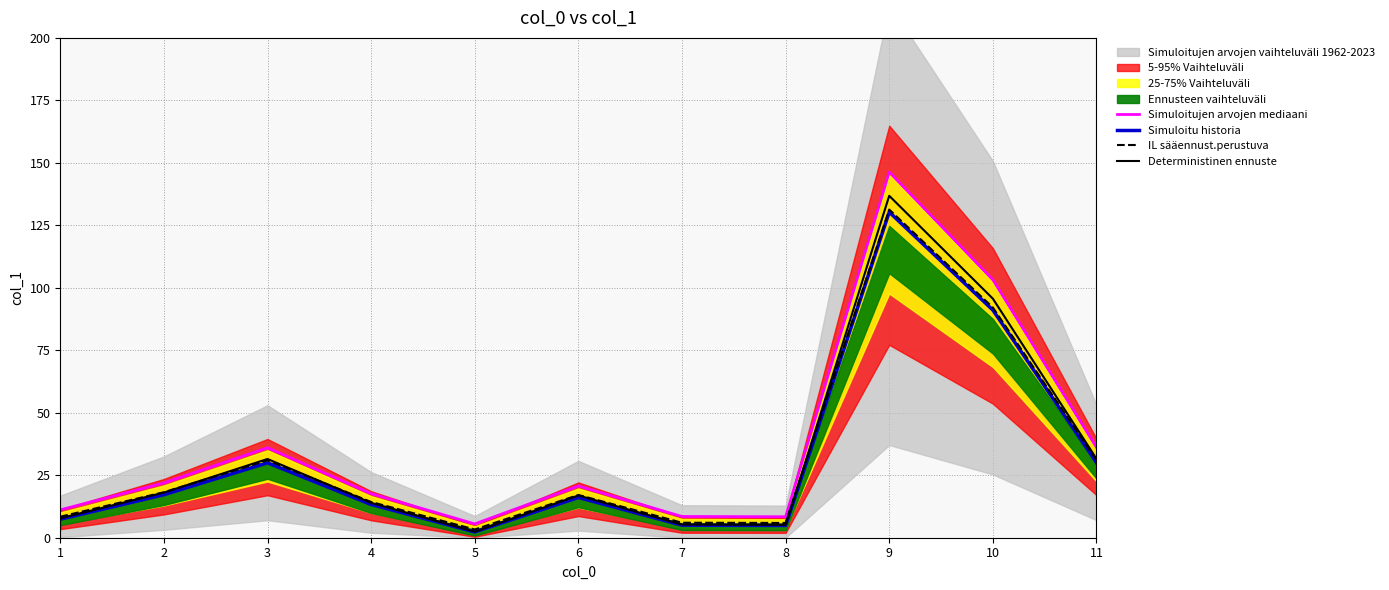

In Simuloitu historia, how many points are higher than both neighbors (excluding endpoints)?

3